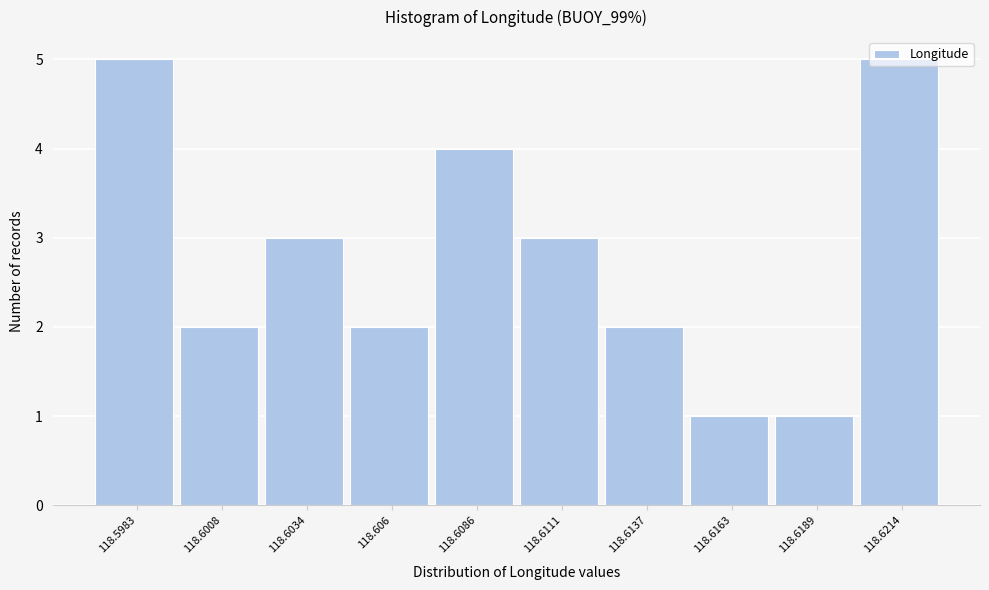

True or false: the data shows 7 at 118.5983.

False